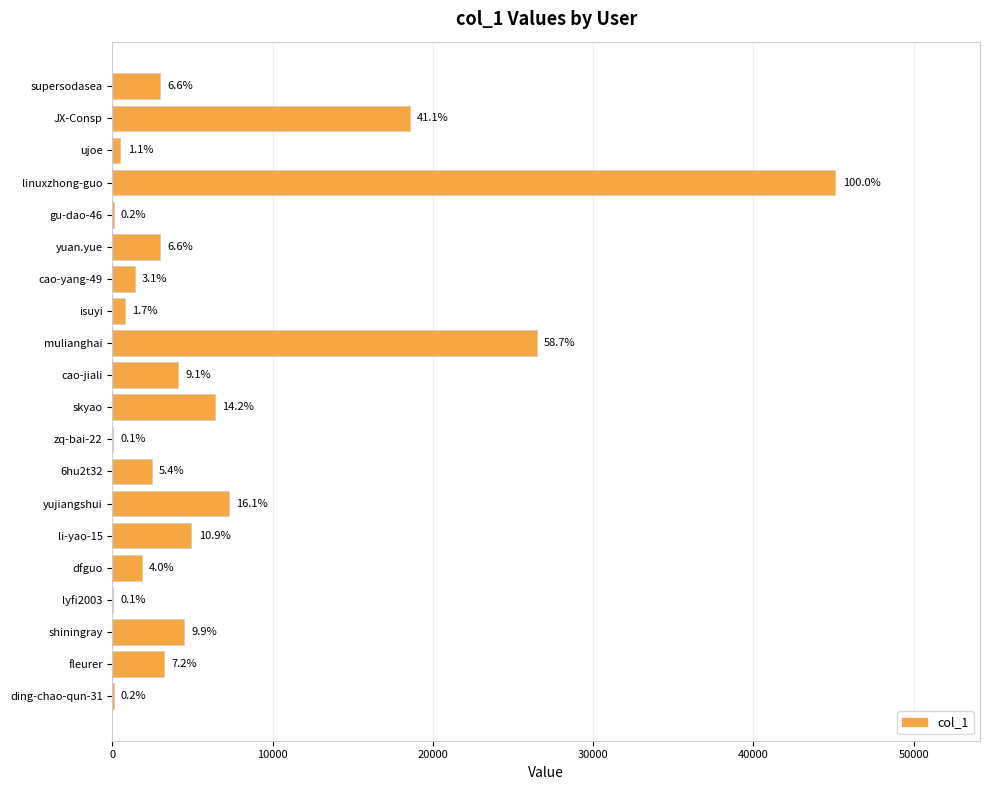

Are the bars horizontal?

Yes